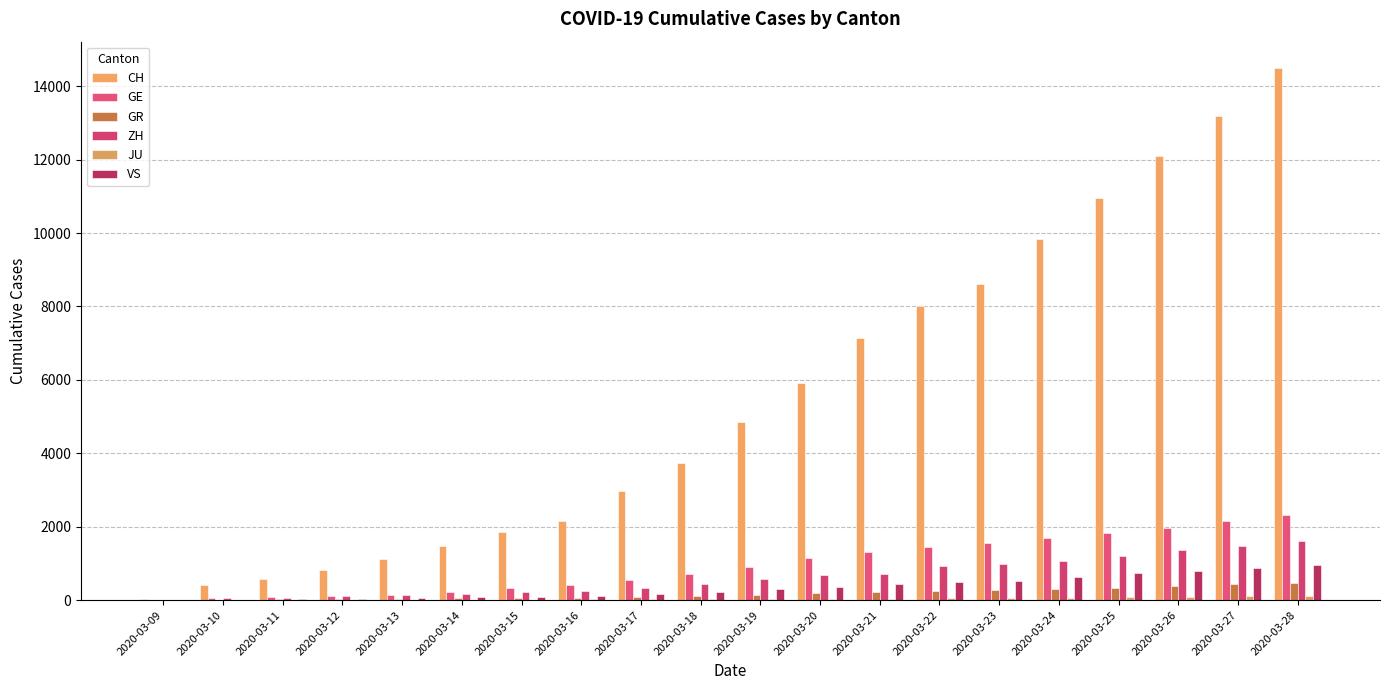

What is the spread (max minus min) of values at 2020-03-18?

3699